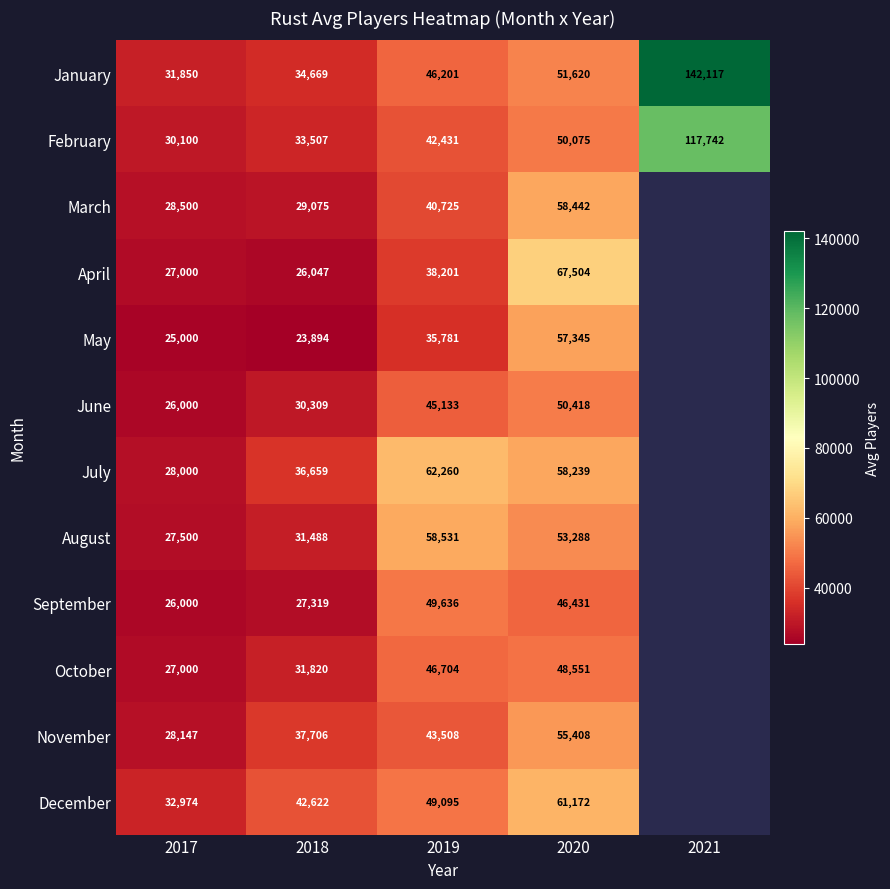

What is the total value across all series at 2018?

385115